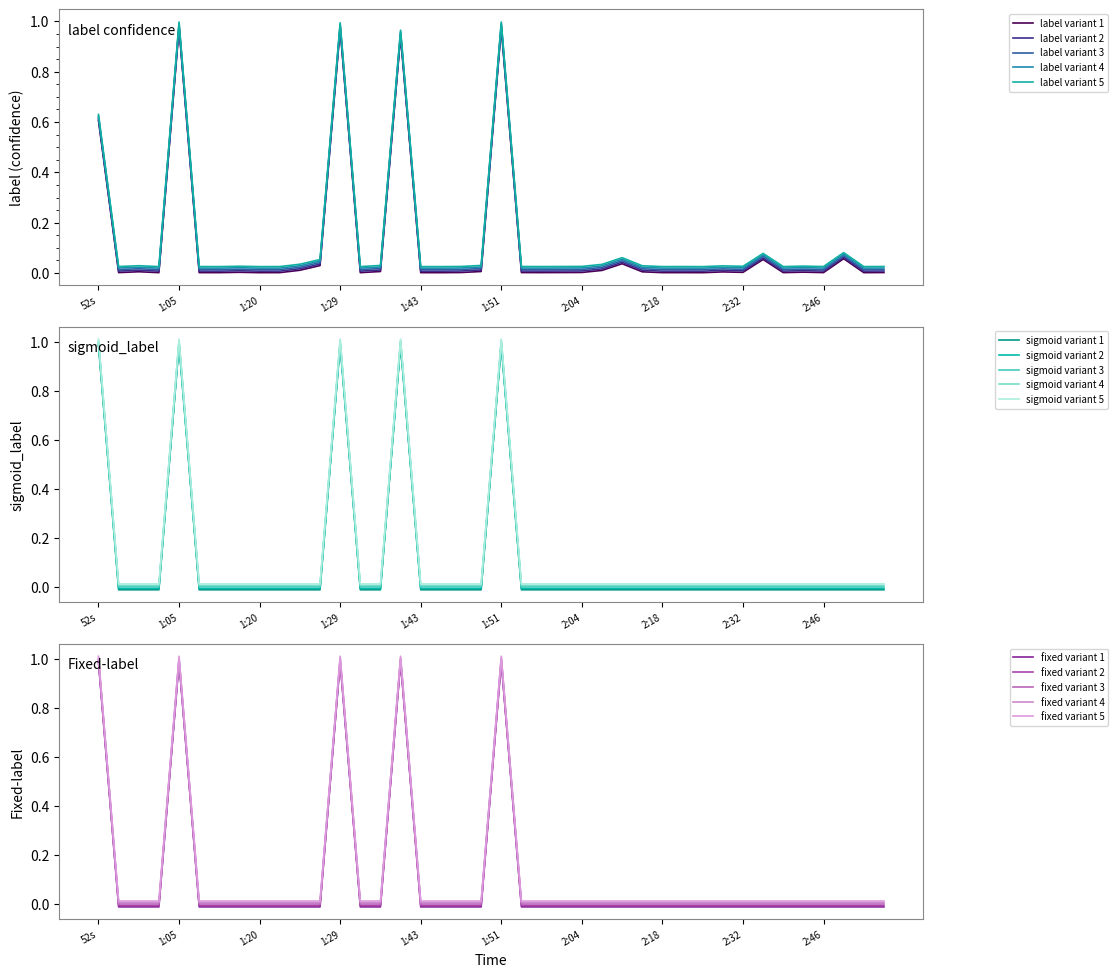

Where does the sigmoid_label series first go above 0?

52s